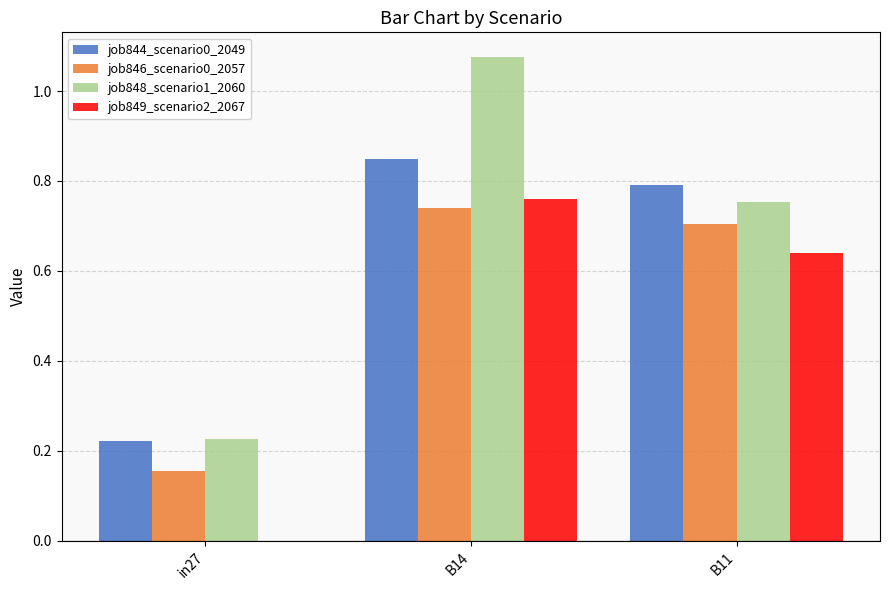

The value of job846_scenario0_2057 at B14 is 0.7. True or false?

True